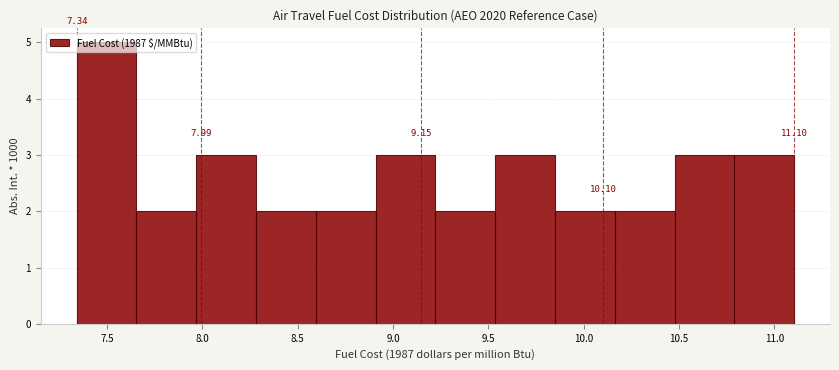

Over which range of the x-axis is the bar tallest?

7.35 to 7.65